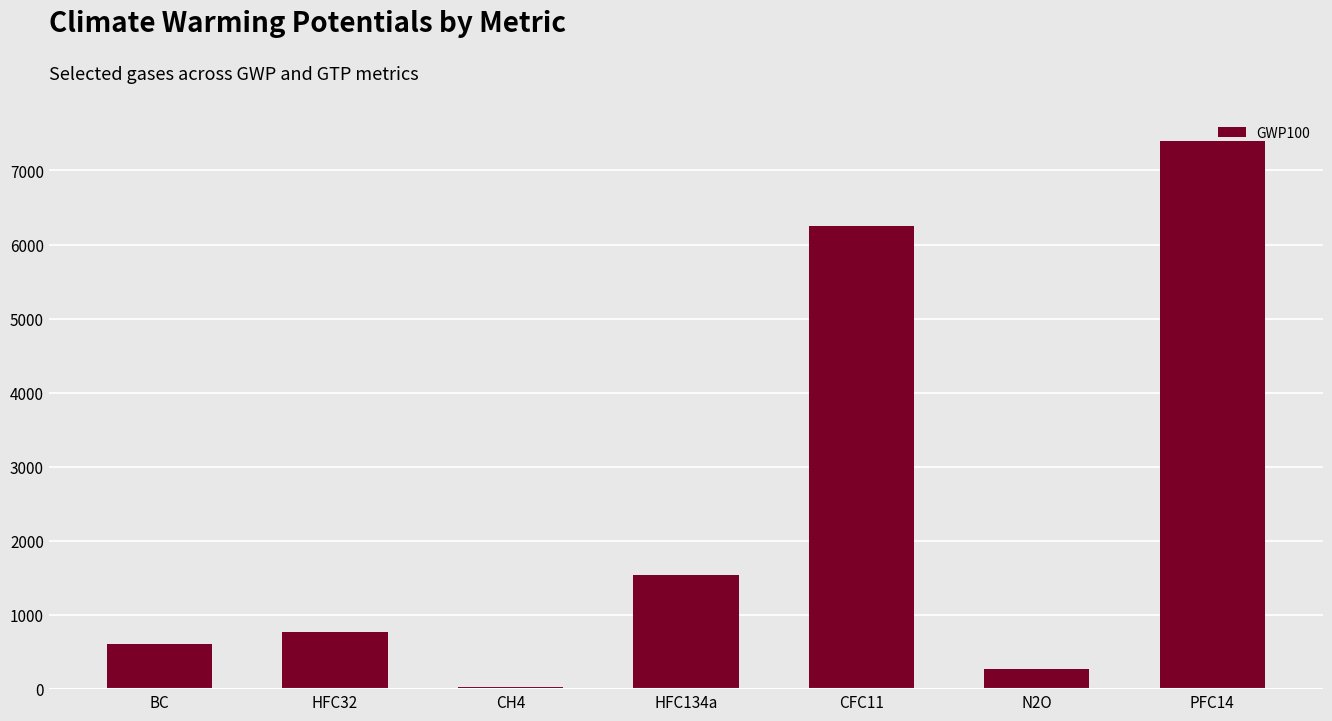

Reading left to right, what are all the values shown in this chart?

BC=604.1	HFC32=775.5	CH4=28.0	HFC134a=1534.6	CFC11=6252.6	N2O=274.4	PFC14=7403.9